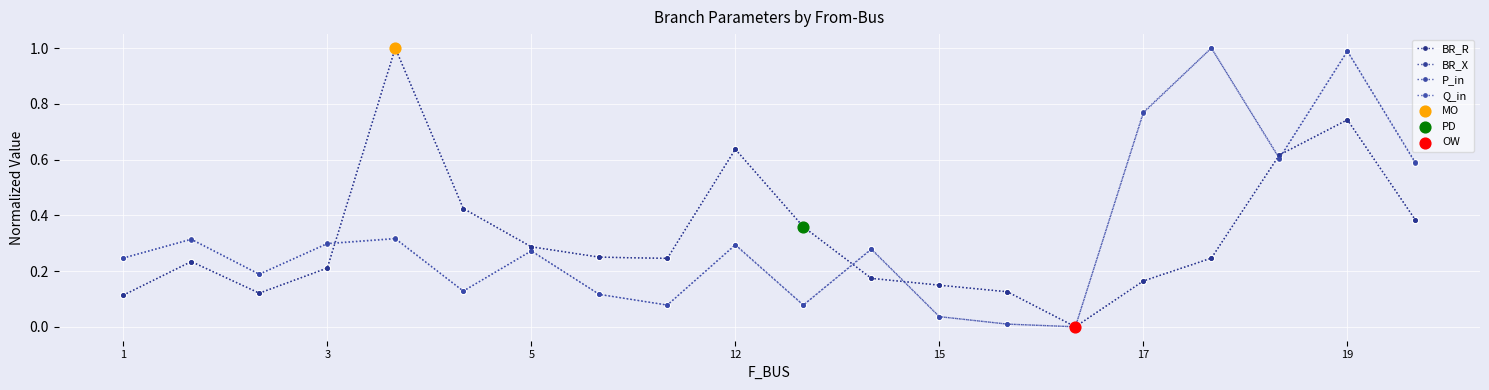

At how many categories does at least one series exceed 0?

19